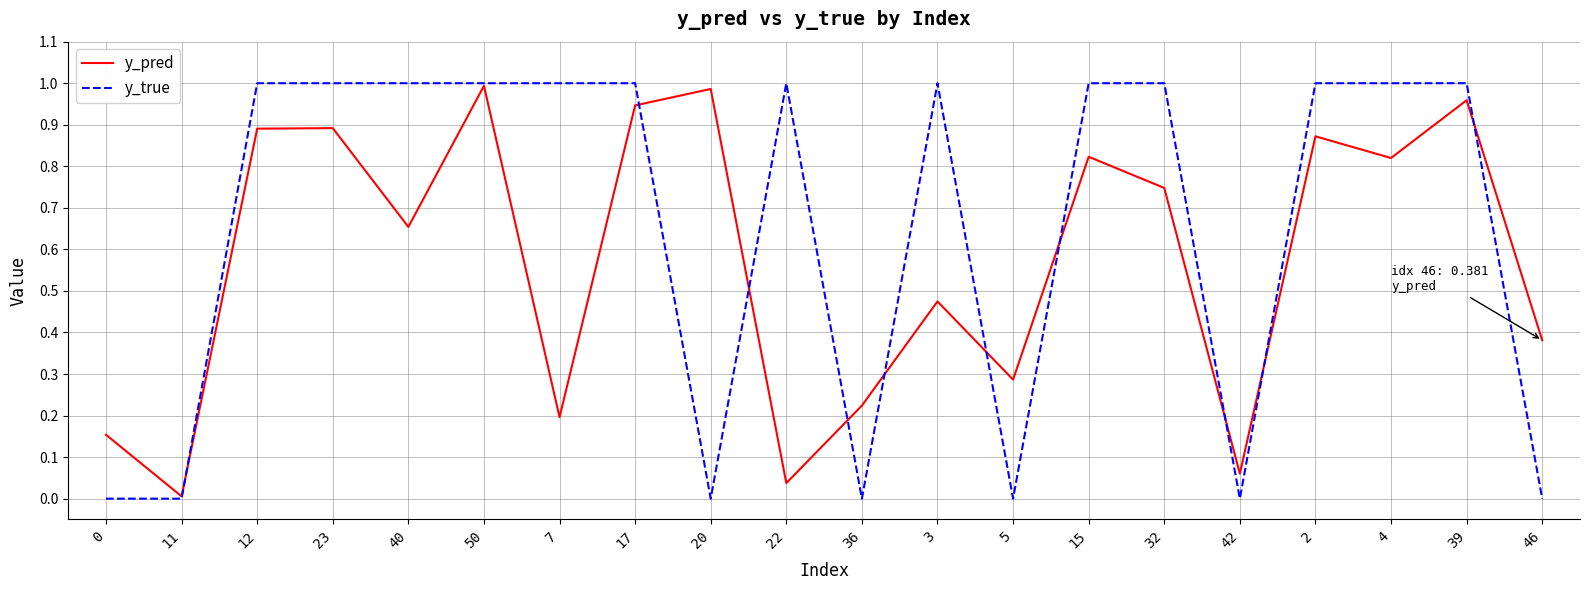

True or false: y_true has more than 0 interior local peaks.

True